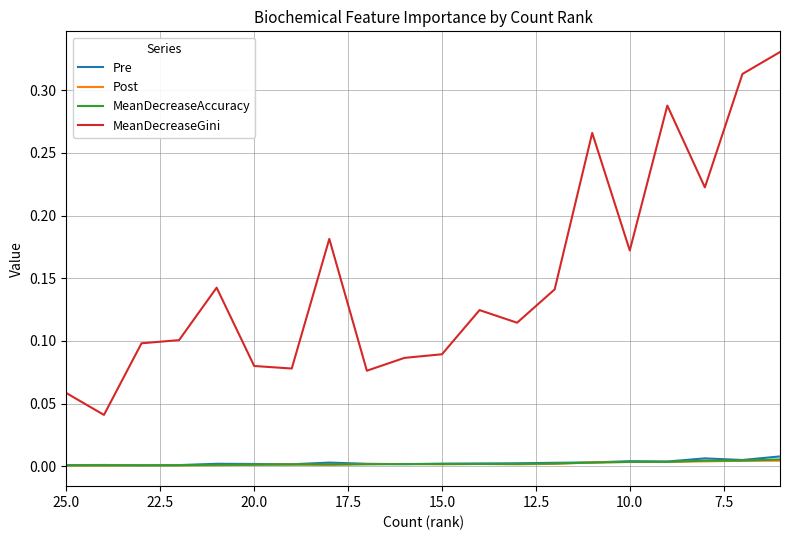

Is it true that MeanDecreaseGini equals 0.1 at 25.0?

True